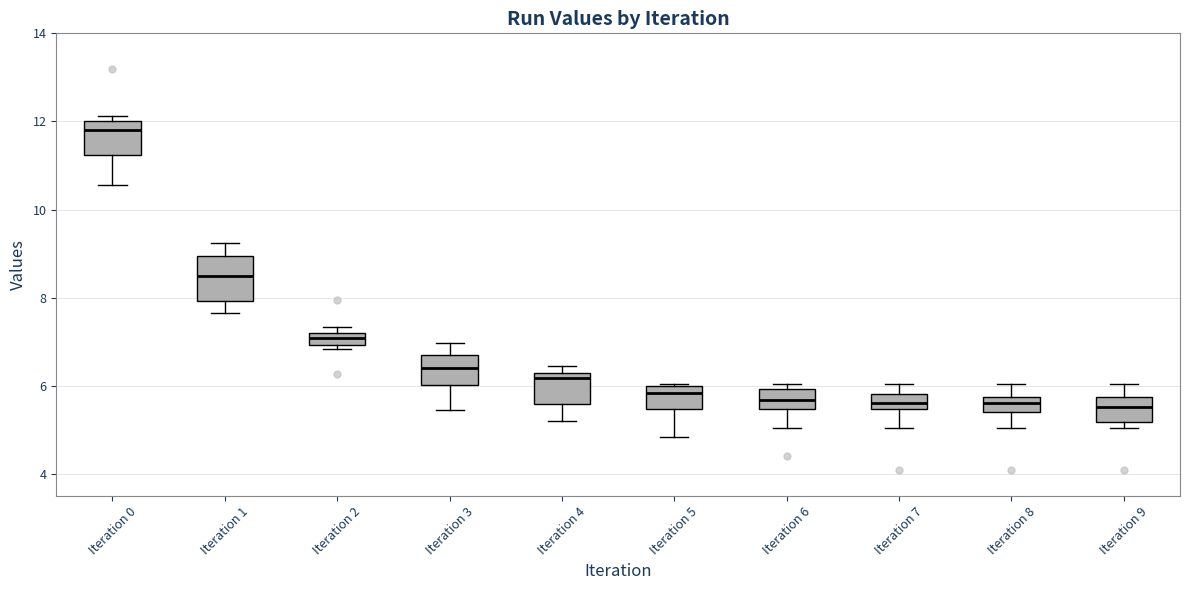

Where does the median line of the box for Iteration 7 sit on the y-axis? The values are not printed on the chart, so give them approximately, as read against the axis.

5.6